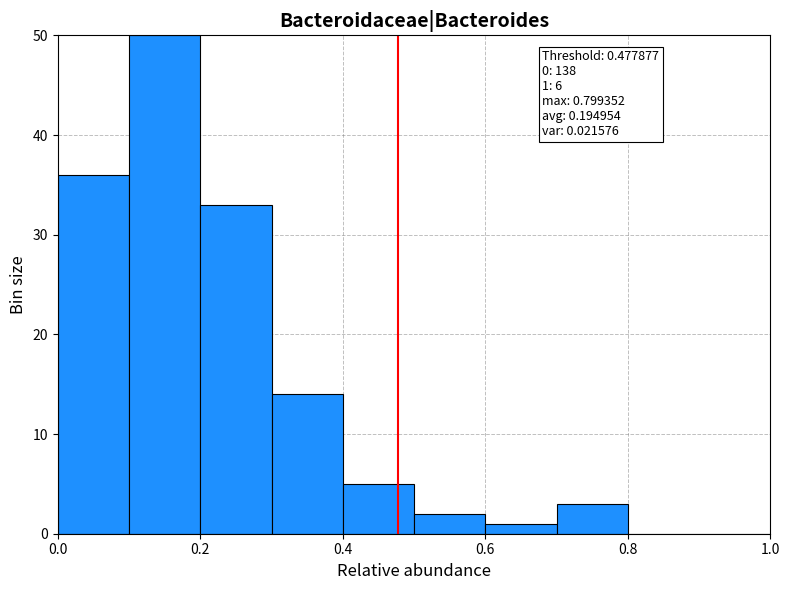

Which range on the x-axis has the tallest bar?

0.1 to 0.2